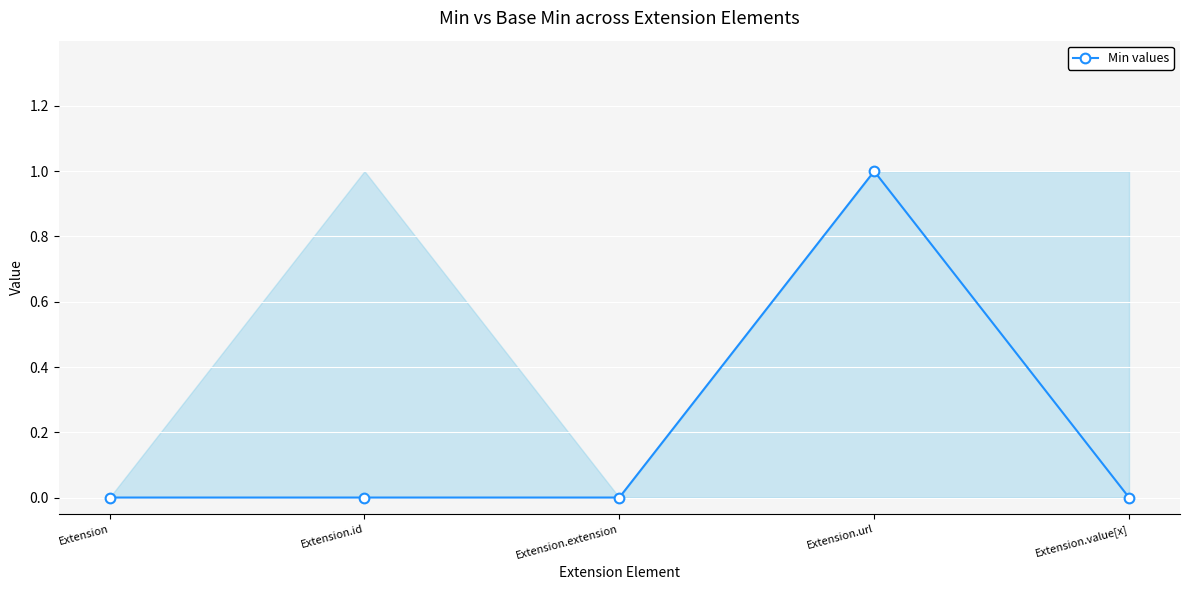

True or false: there are more than 1 points higher than both neighbors.

False